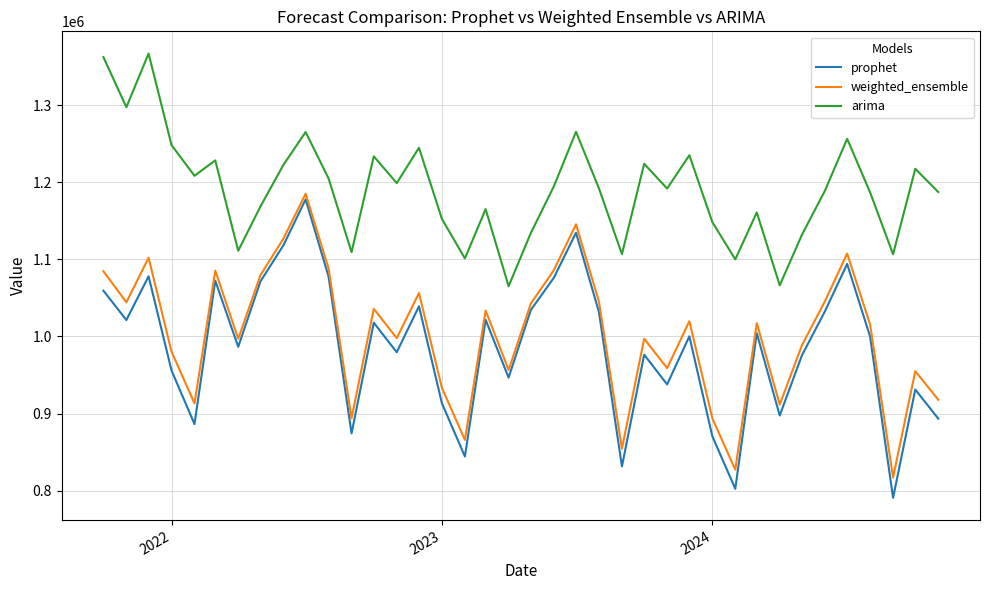

What is the maximum value for arima?

1367107.2